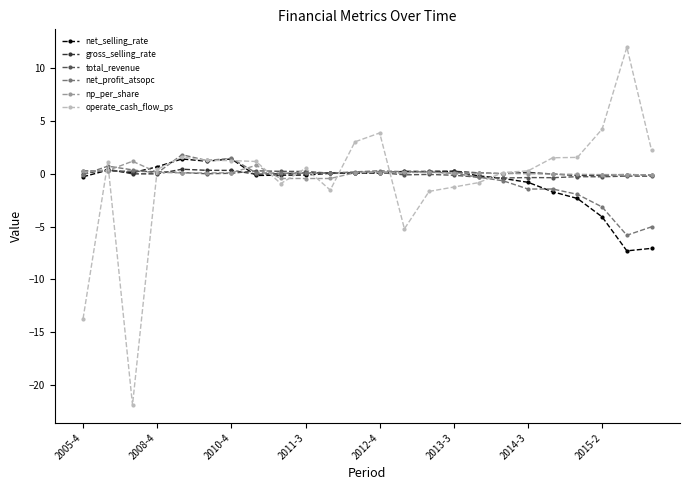

Which series has the widest spread of values?

operate_cash_flow_ps